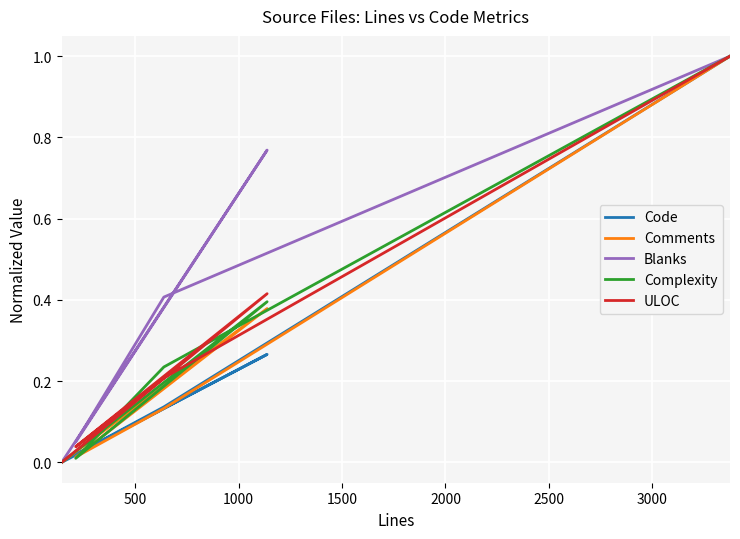

Is this an area chart (filled region under the line)?

No